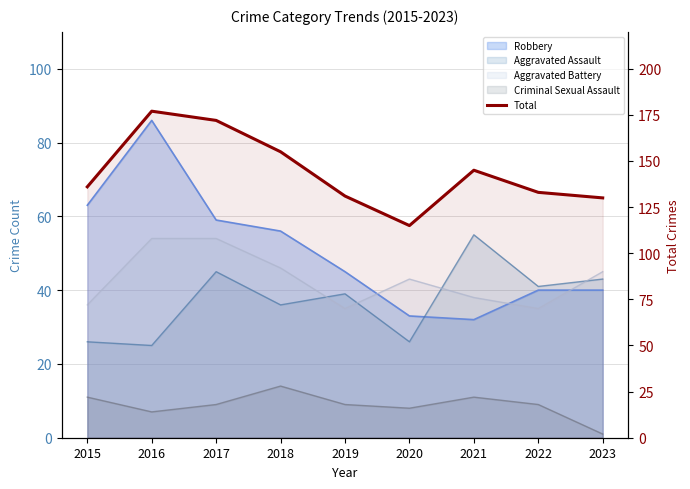

What is the change in value from 2016 to 2020?

-62